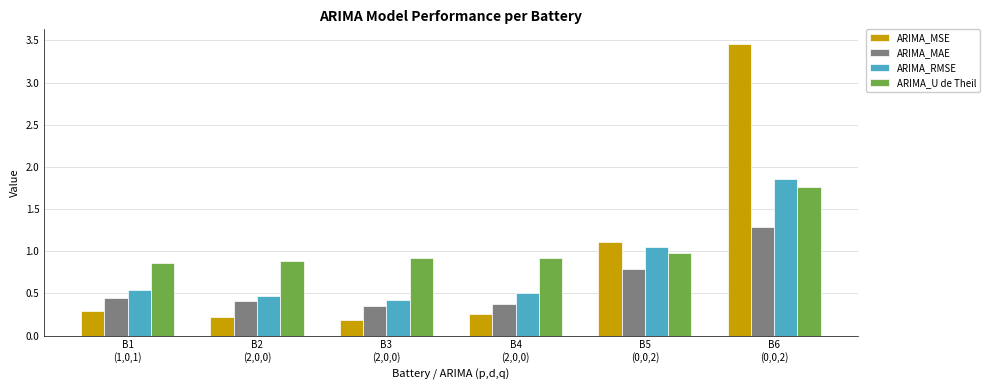

What position from the left is B2
(2,0,0)?

2